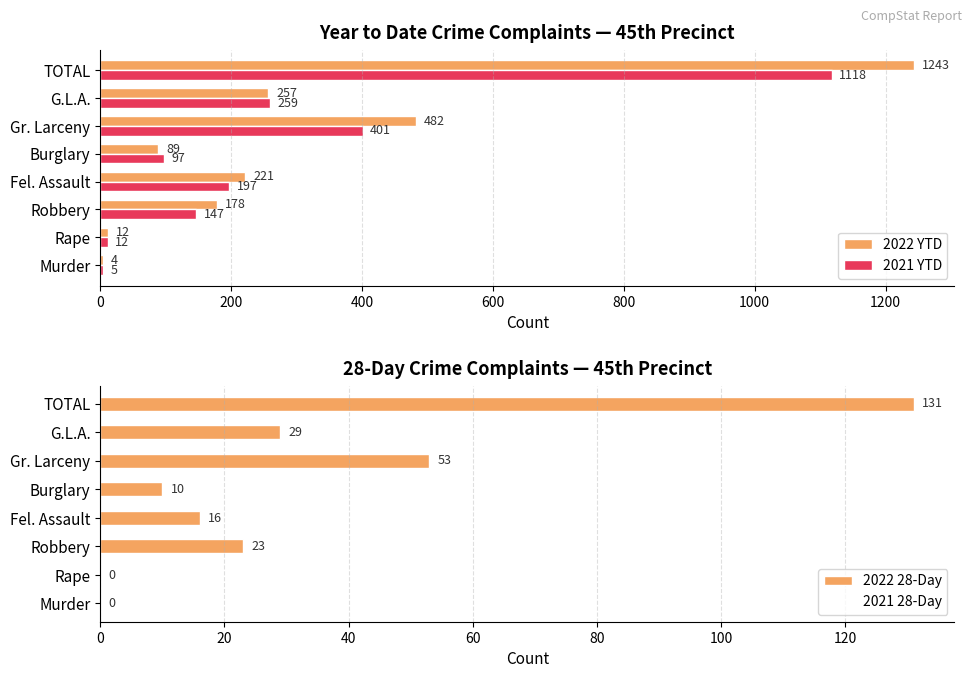

What is the difference between the 2021 YTD values at Fel. Assault and TOTAL?

921